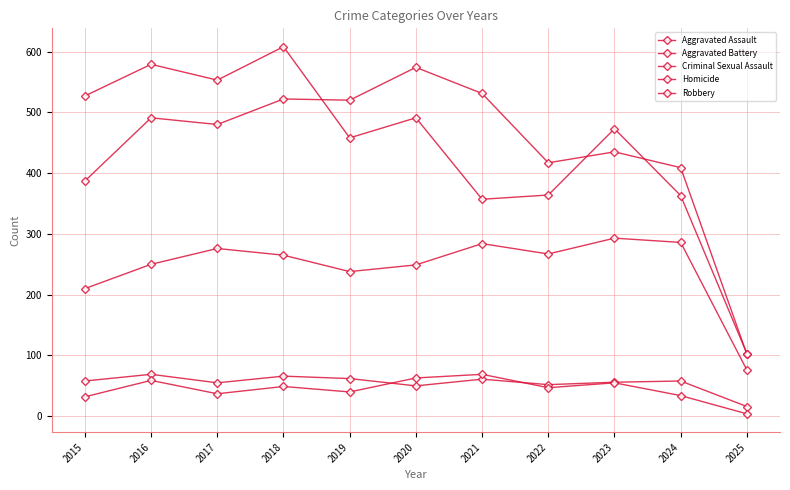

What is the difference between the Robbery values at 2022 and 2024?

1